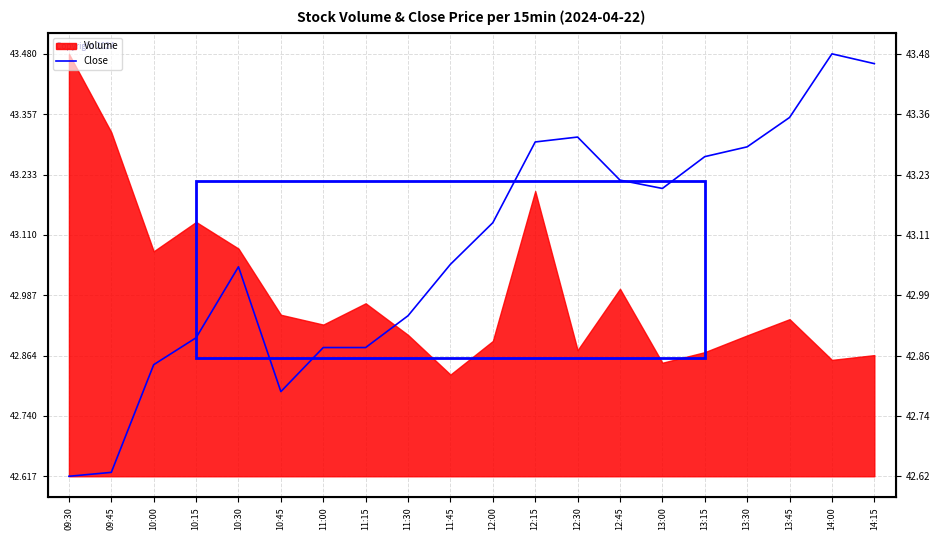

What position from the right is 10:45?

15